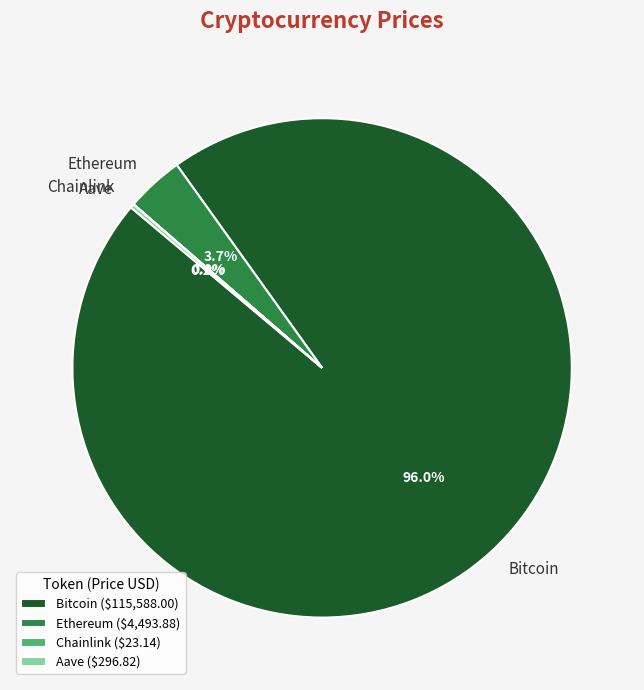

Does any single category account for the majority?

Yes